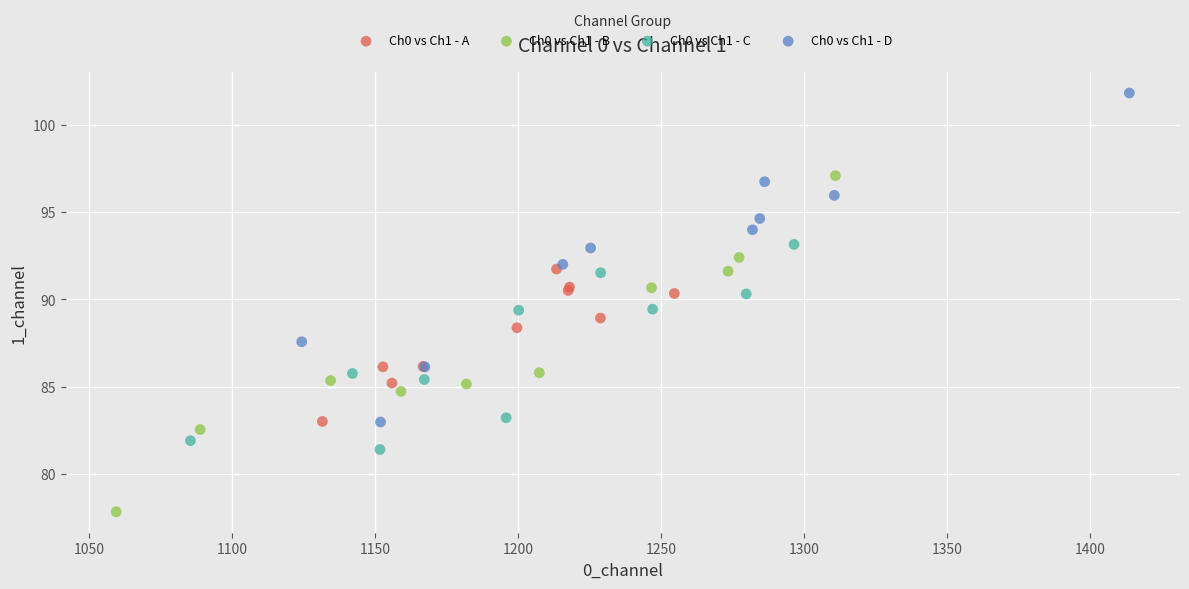

Which series contains the highest Y value?

Ch0 vs Ch1 - D